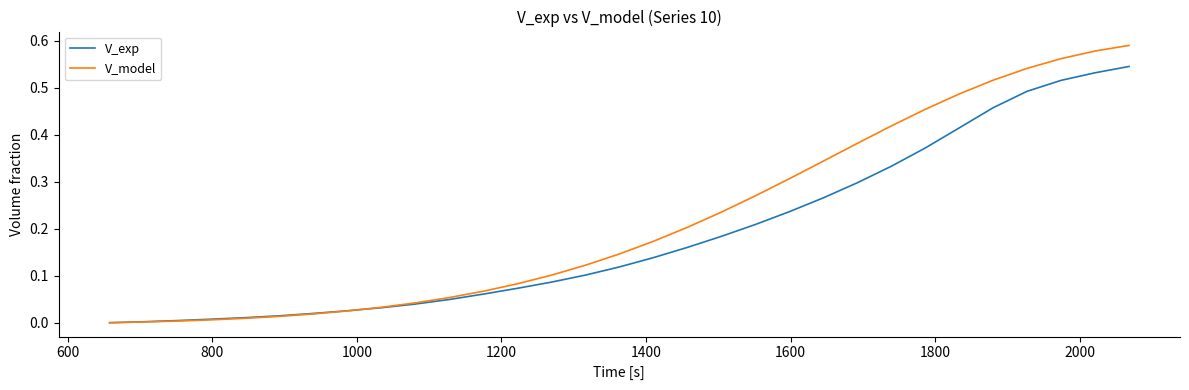

Which series has the largest range (max minus min)?

V_model